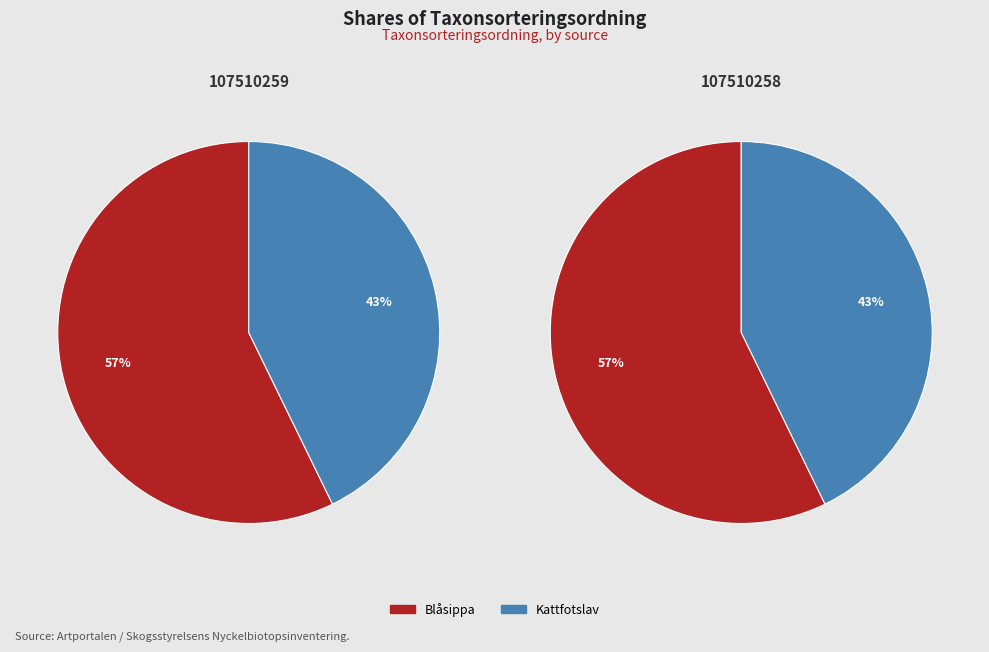

Rank the categories by value from lowest to highest.

107510258, 107510259